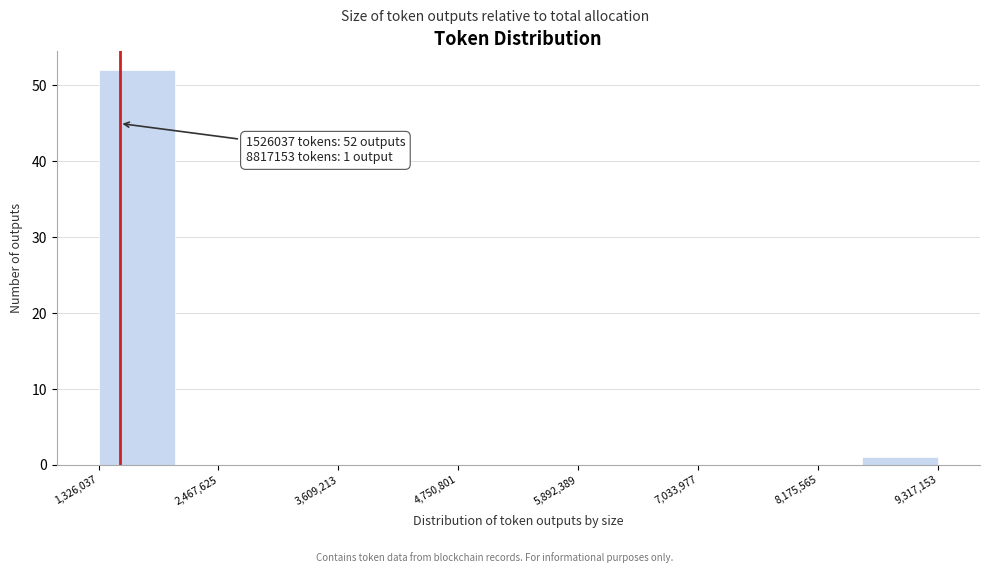

Around what value on the x-axis is the tallest bar? Give the approximate position of its centre, as read against the axis.

1600000